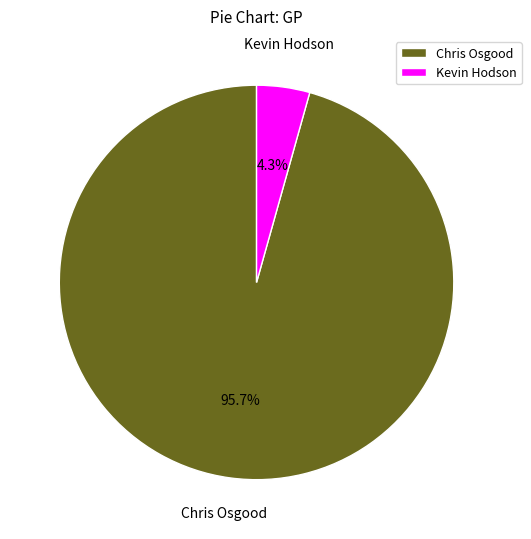

True or false: Chris Osgood accounts for 96% of the total.

True